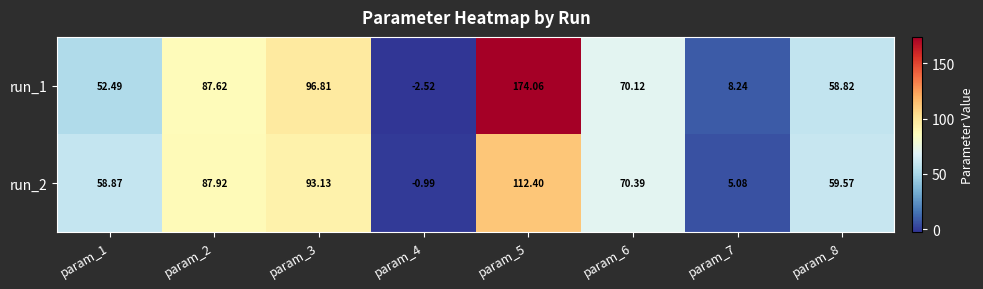

Is the value of run_1 at param_6 greater than the value of run_2 at param_4?

Yes